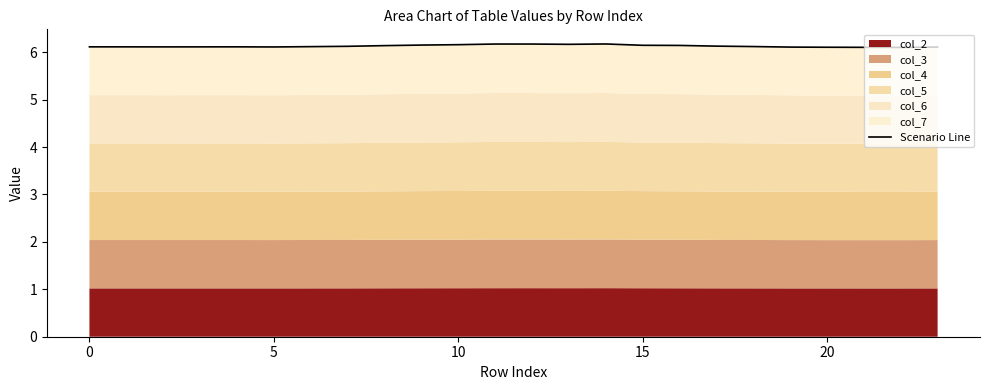

What is the sum of all values?

147.1